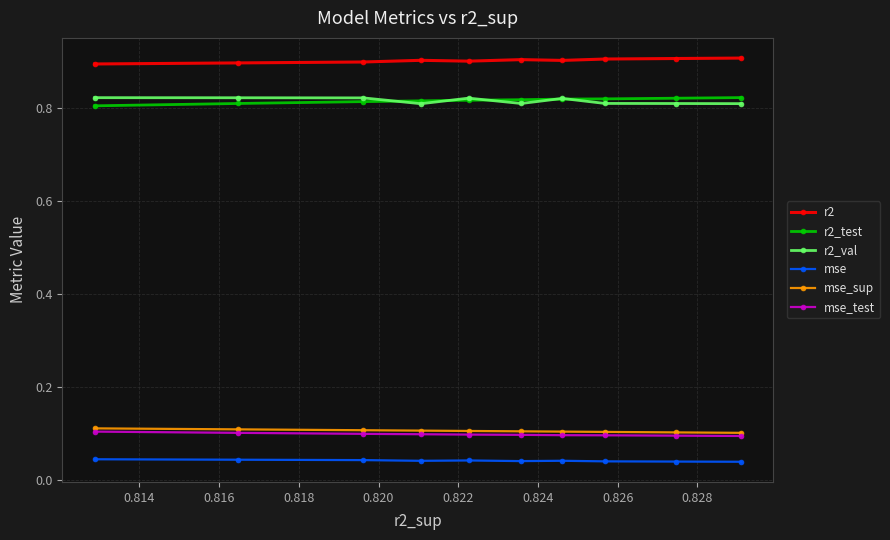

Count the r2 values in the range 0 to 1.

10